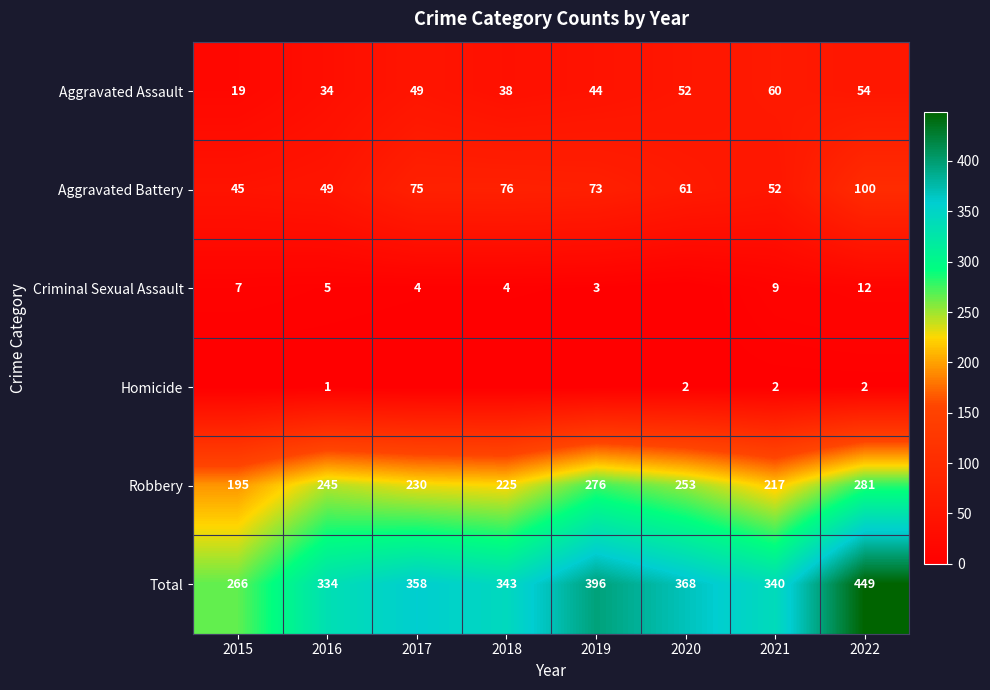

How many values in the Robbery series are below 245?

4